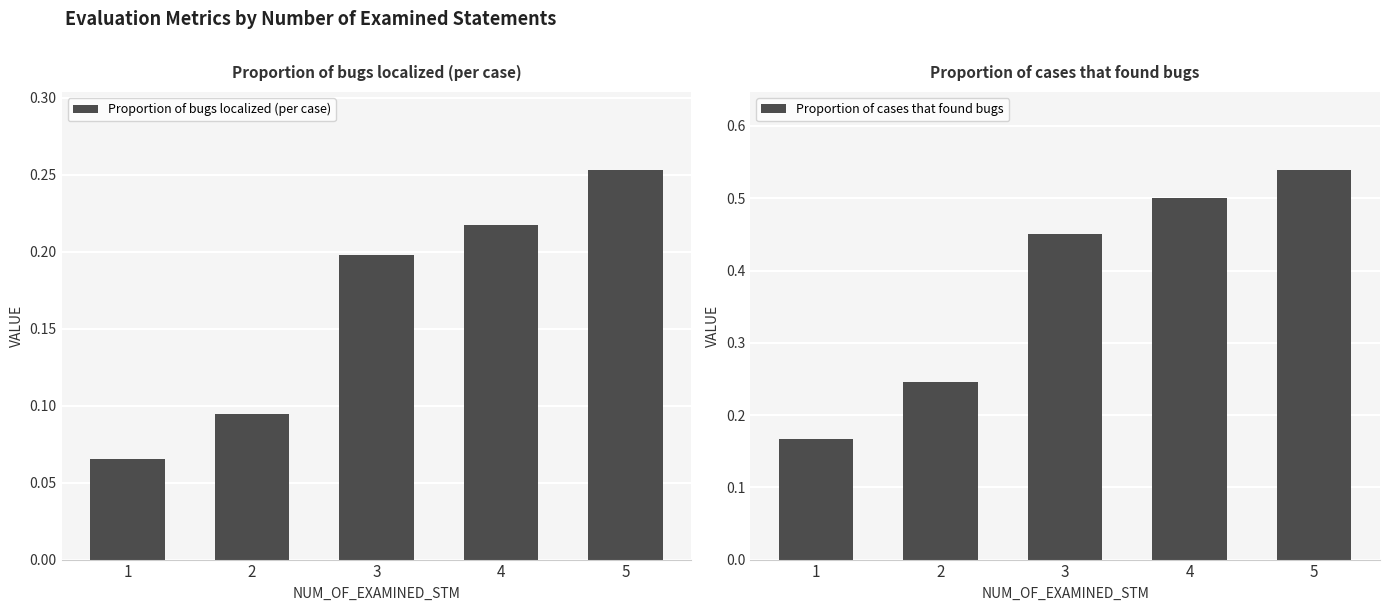

Between 1 and 5, which is larger?

5